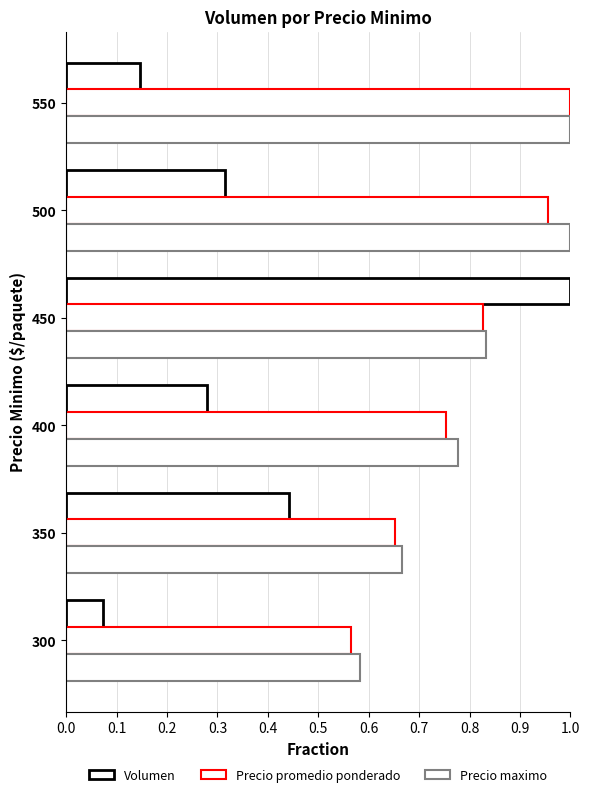

What is the minimum value shown in the chart?

0.1